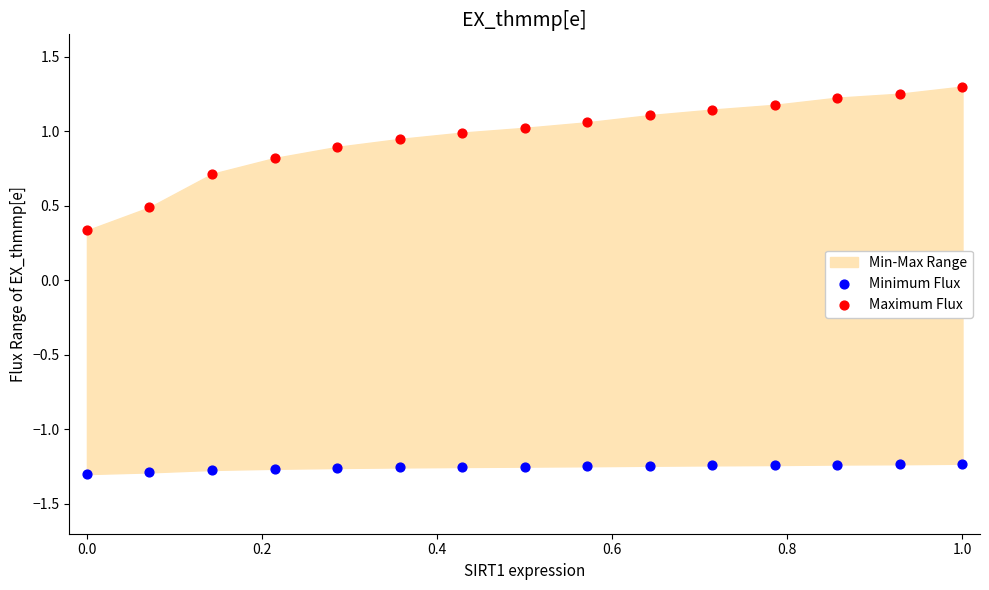

Which series contains the lowest Y value?

Minimum Flux